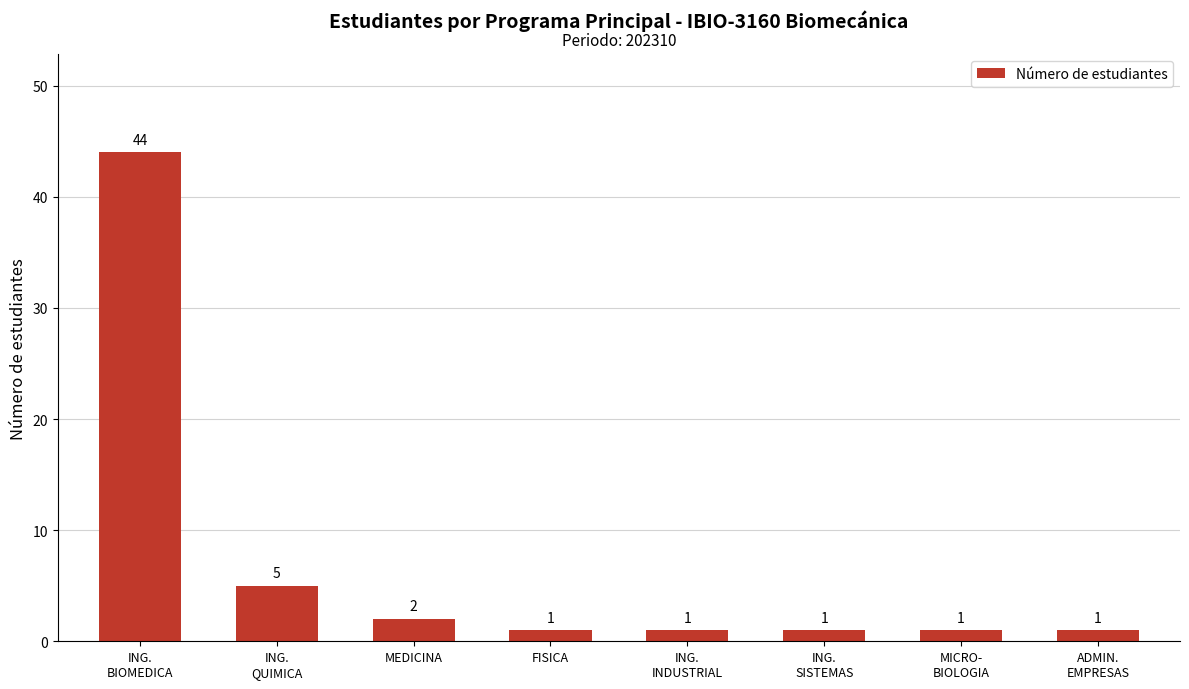

Count the number of data series in this chart.

1